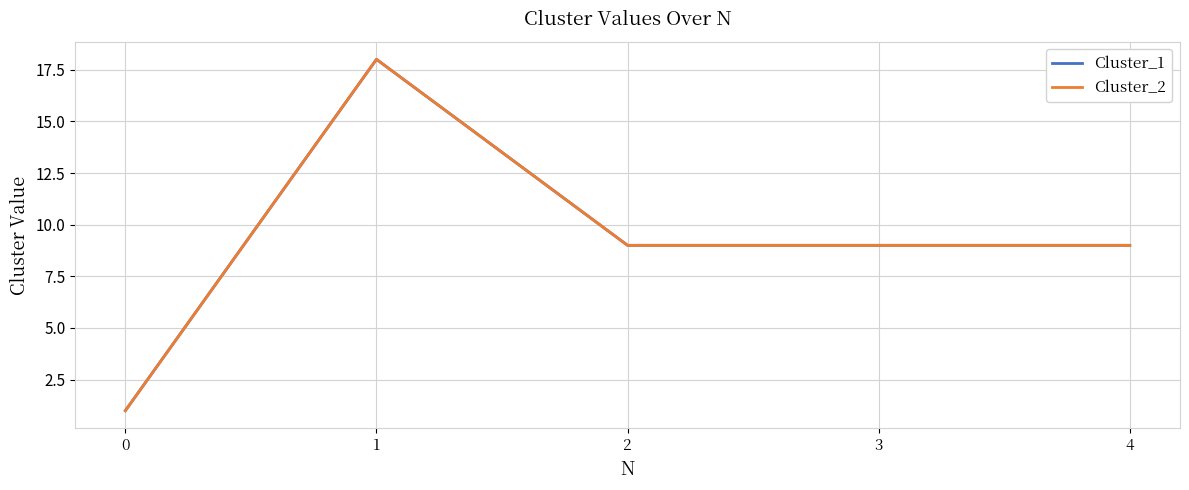

Which series has the largest total across all categories?

Cluster_1